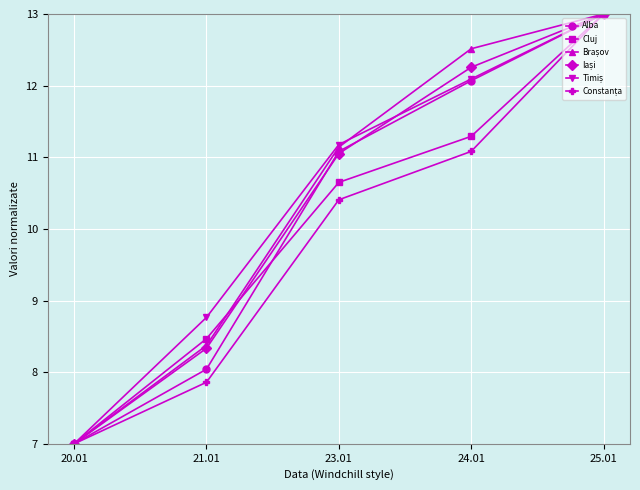

At which category is the sum across all series the highest?

25.01